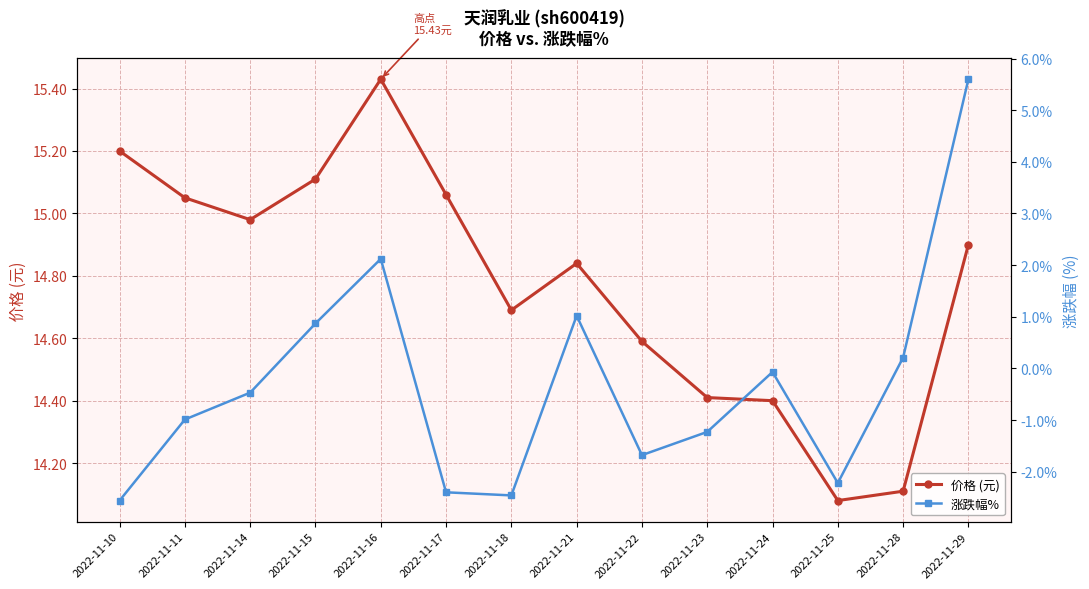

List the labels in order of 价格 (元) value, smallest first.

2022-11-25, 2022-11-28, 2022-11-24, 2022-11-23, 2022-11-22, 2022-11-18, 2022-11-21, 2022-11-29, 2022-11-14, 2022-11-11, 2022-11-17, 2022-11-15, 2022-11-10, 2022-11-16